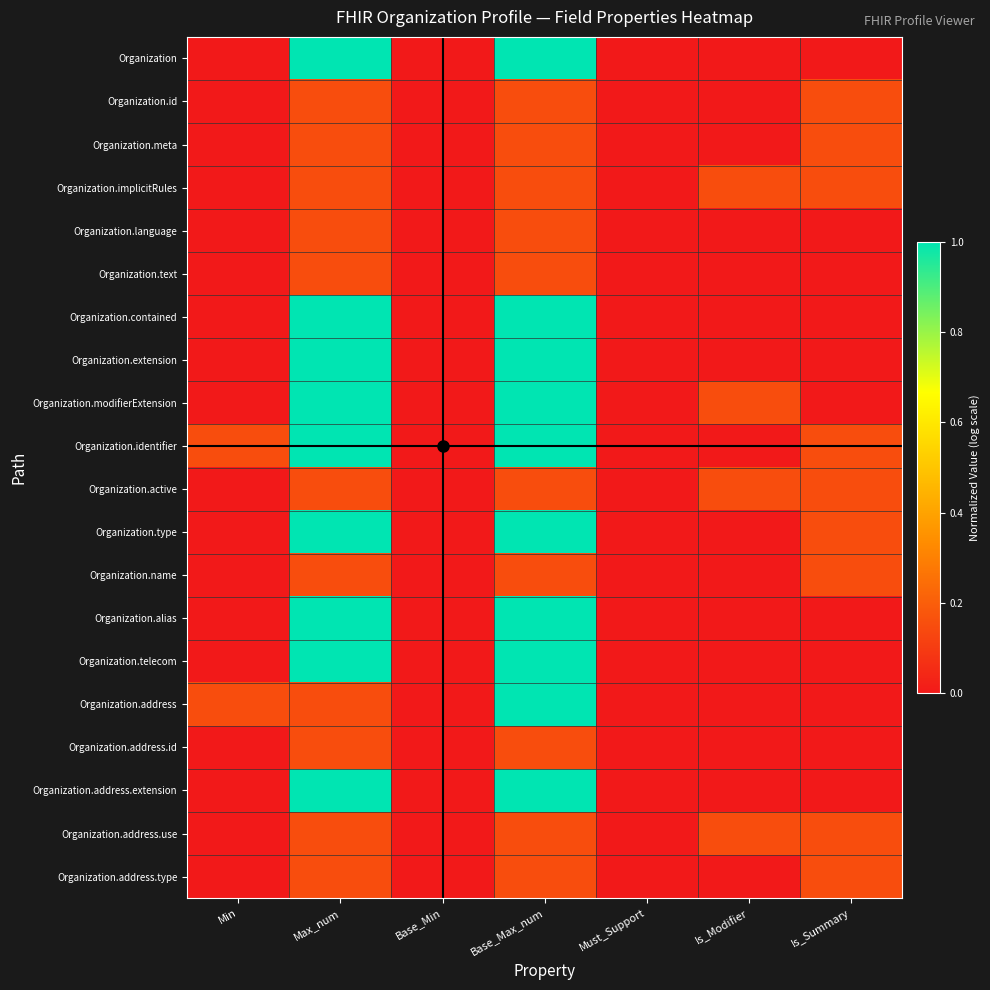

What is the total value across all series at Min?

0.3